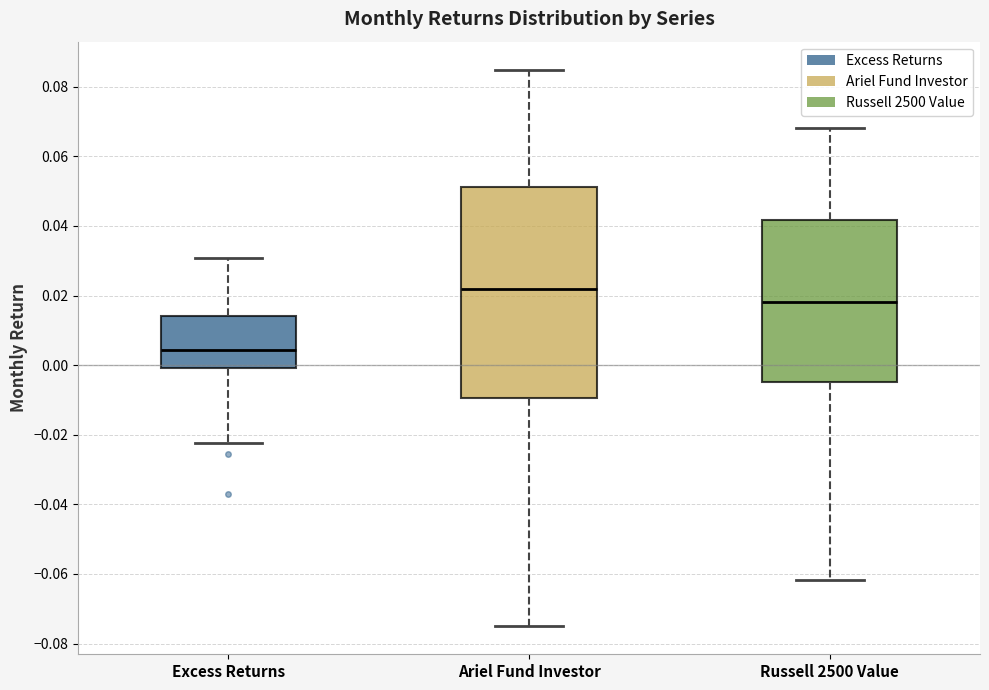

Which box's median line is the lowest?

Excess Returns